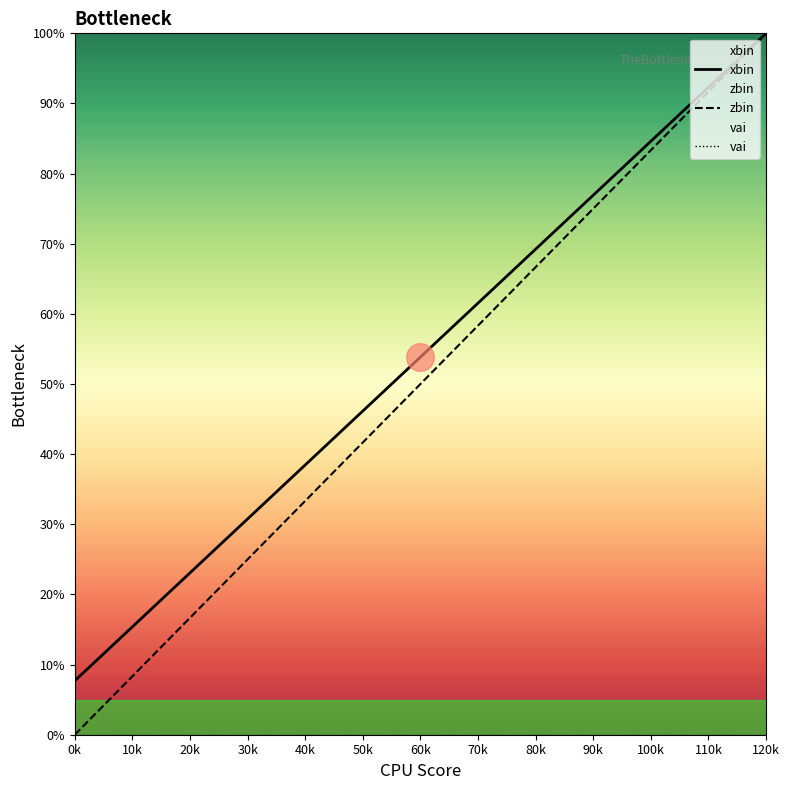

At which category is the sum across all series the highest?

120k